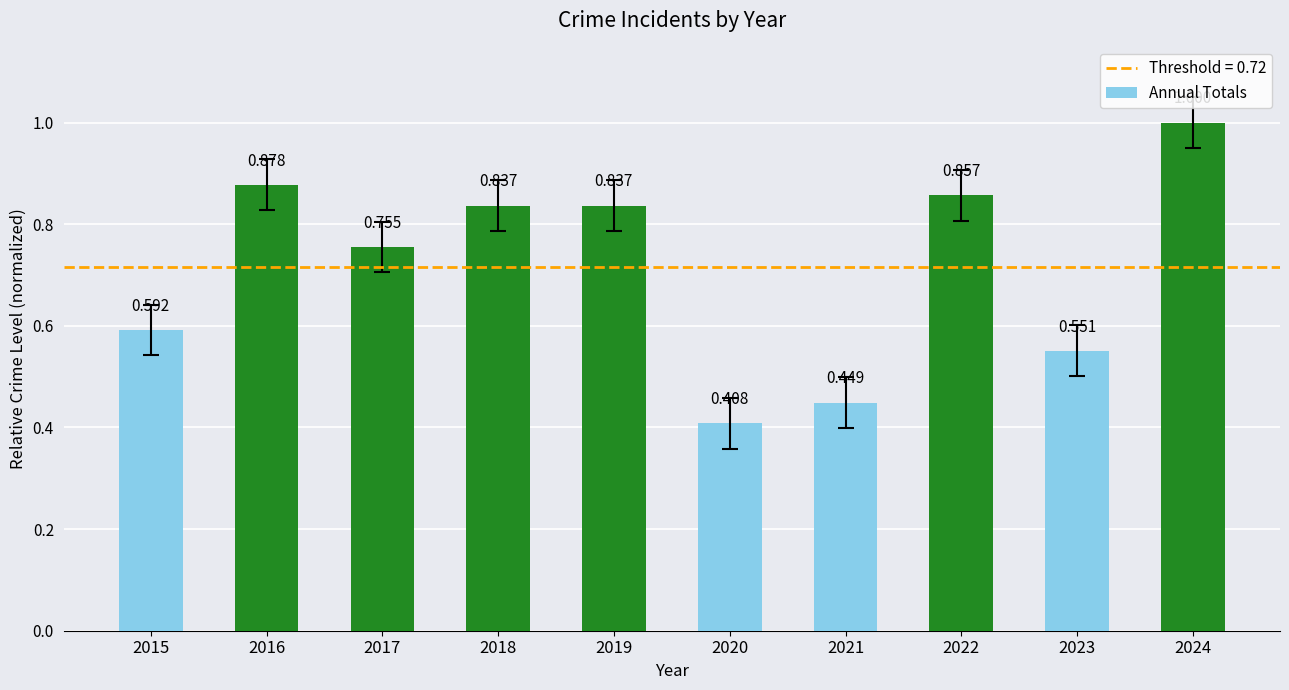

What is the greatest value displayed?

1.0